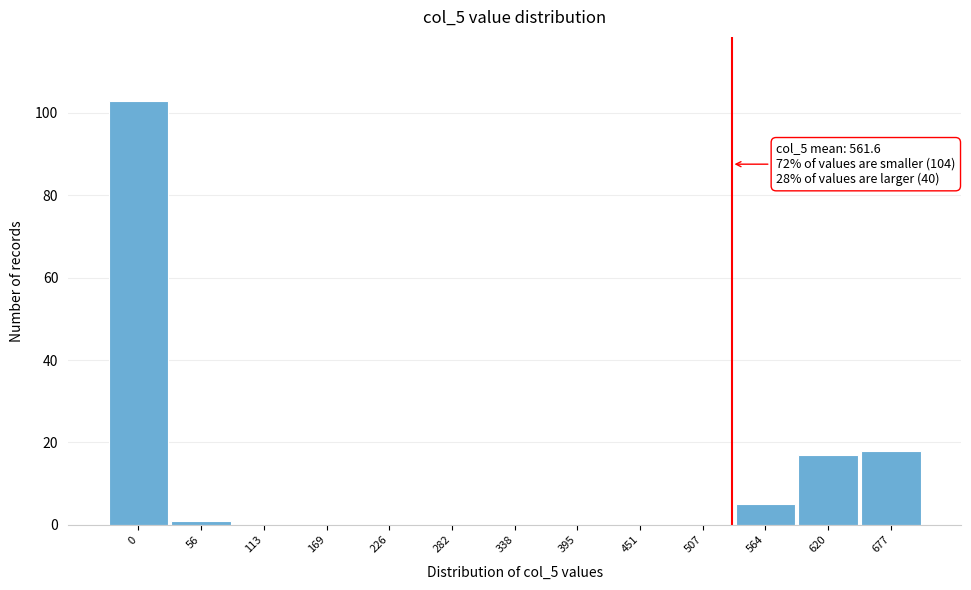

Reading left to right, what are all the values shown in this chart?

0=103	56=1	113=0	169=0	226=0	282=0	338=0	395=0	451=0	507=0	564=5	620=17	677=18